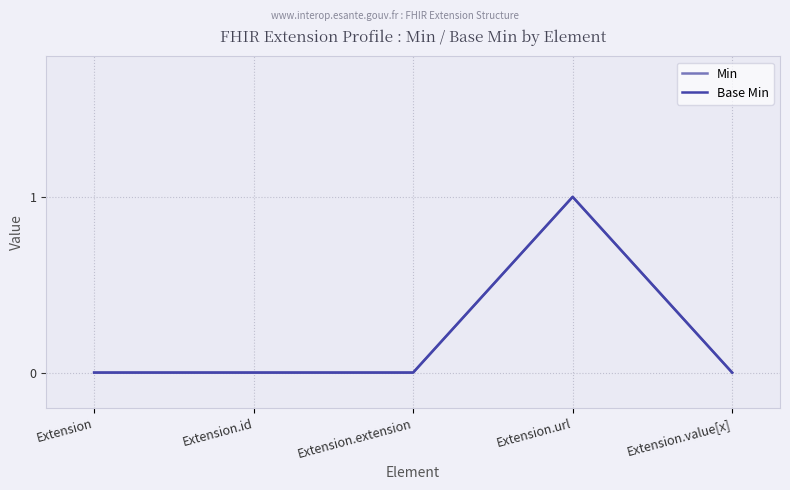

Reading left to right, transcribe all the data shown in this chart.

Min: Extension=0	Extension.id=0	Extension.extension=0	Extension.url=1	Extension.value[x]=0
Base Min: Extension=0	Extension.id=0	Extension.extension=0	Extension.url=1	Extension.value[x]=0